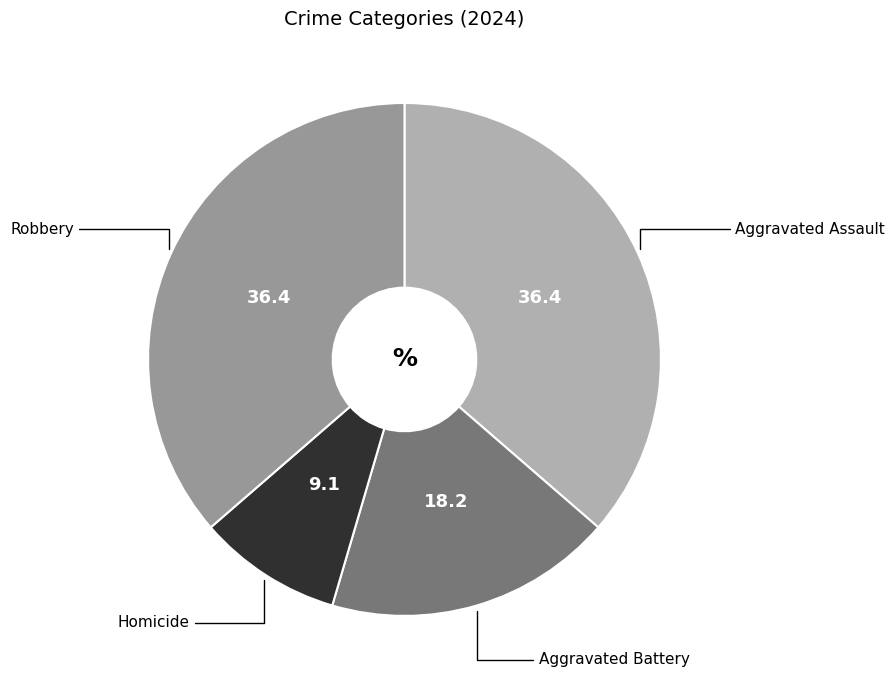

Does any single category account for the majority?

No